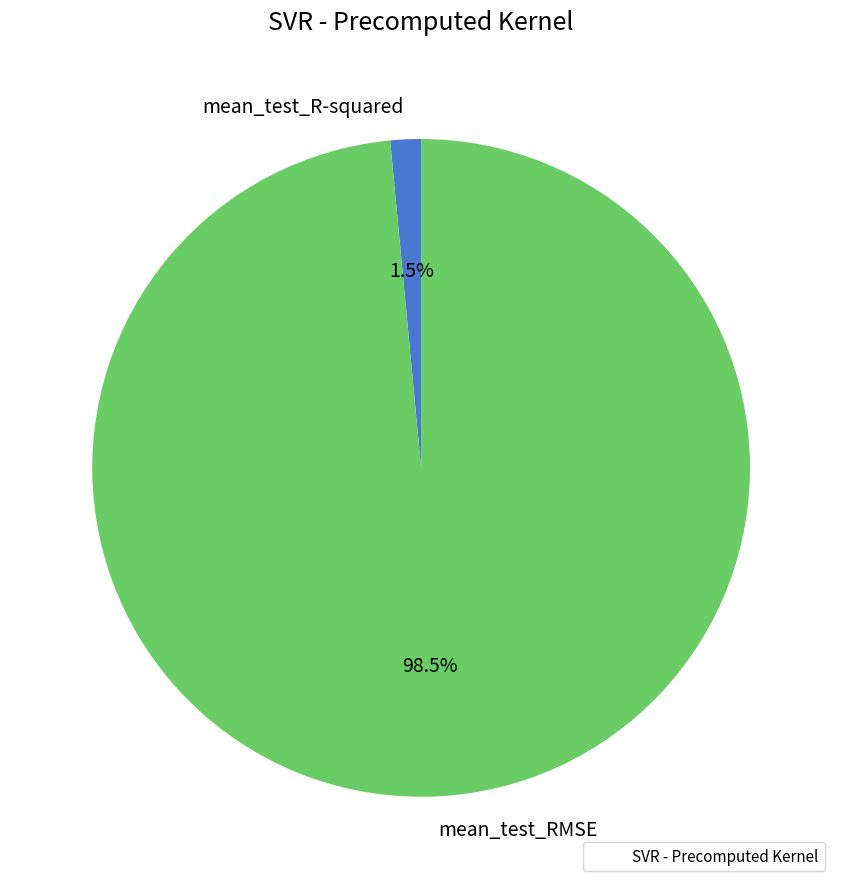

Rank the categories by value from lowest to highest.

mean_test_R-squared, mean_test_RMSE